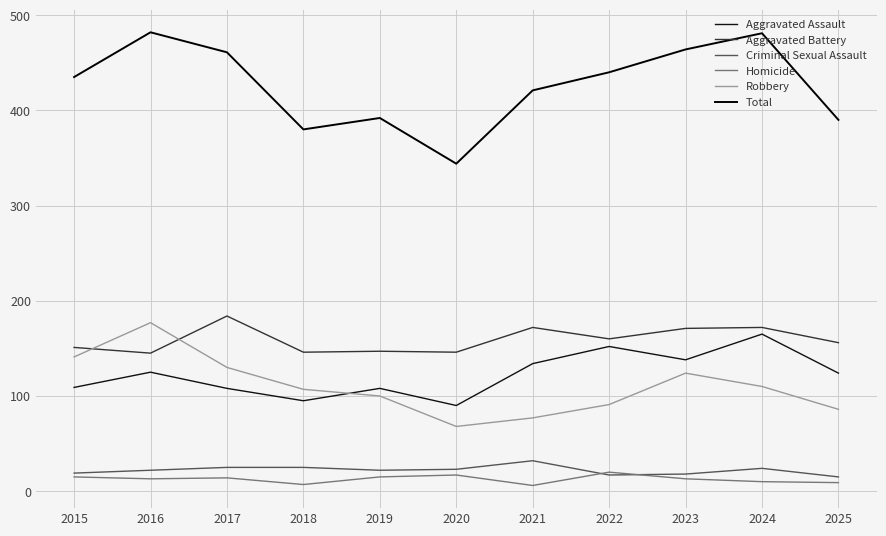

The Total series shows 440 at 2022. True or false?

True